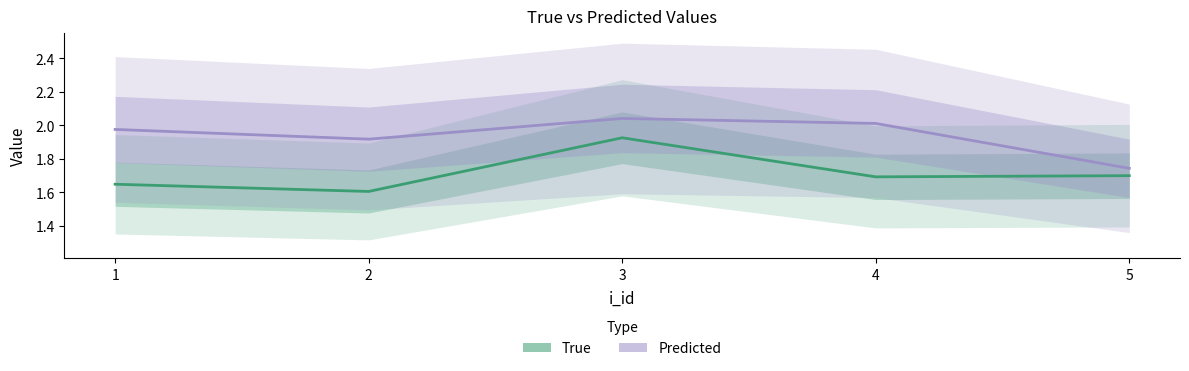

At 4, list the series in order from smallest to largest.

true, predicted